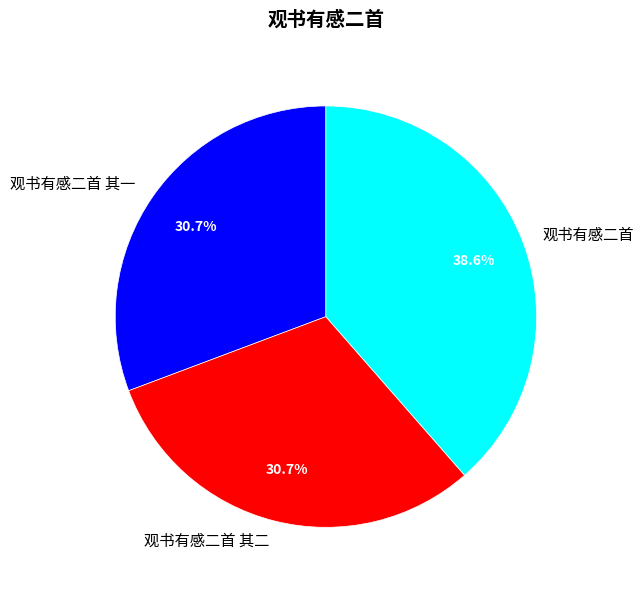

Which category has the biggest portion of the pie?

观书有感二首